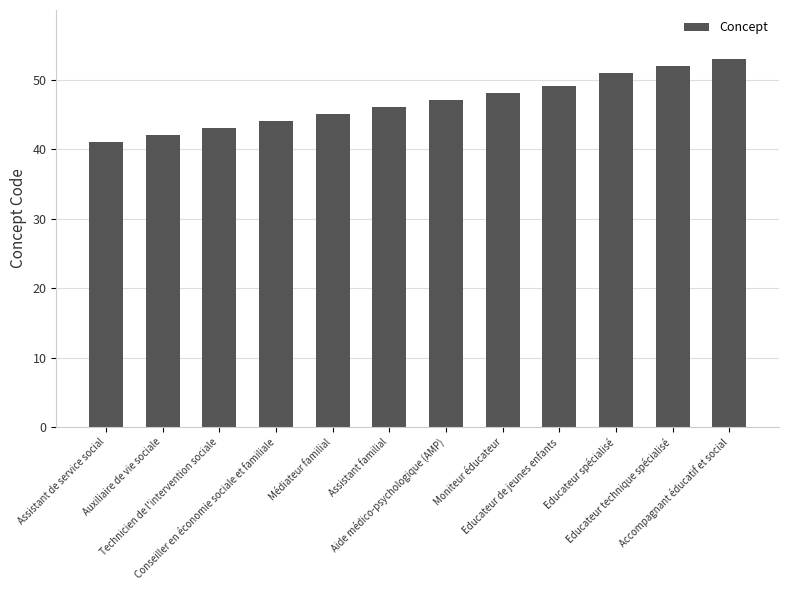

How many categories are shown in the chart?

12